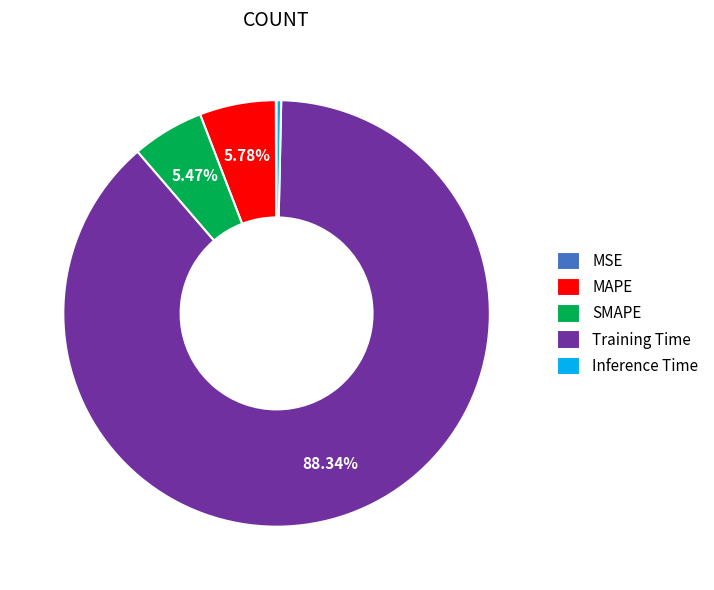

True or false: SMAPE accounts for 5% of the total.

True